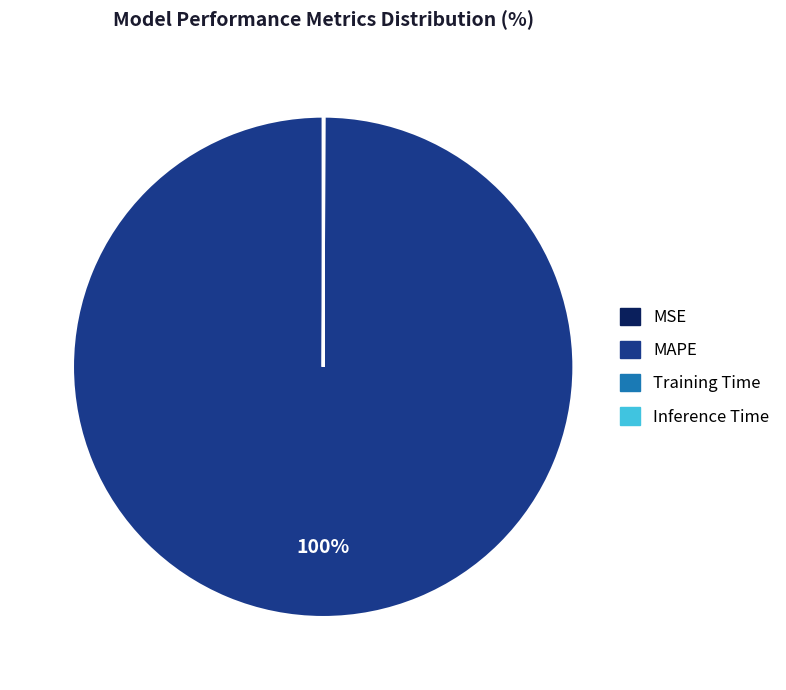

Which category has the biggest portion of the pie?

MAPE